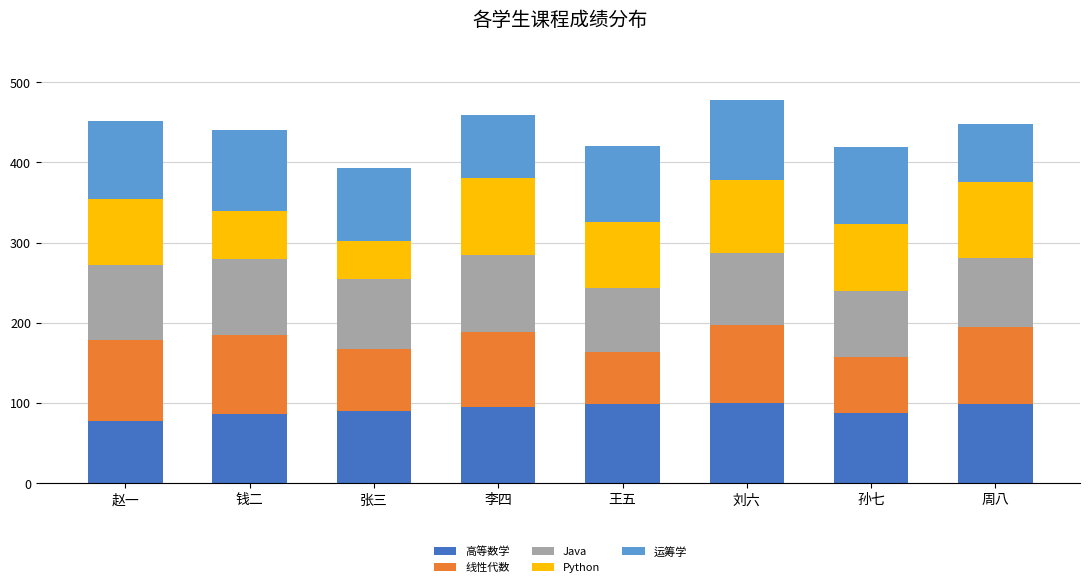

What is the highest value of the 高等数学 series?

100